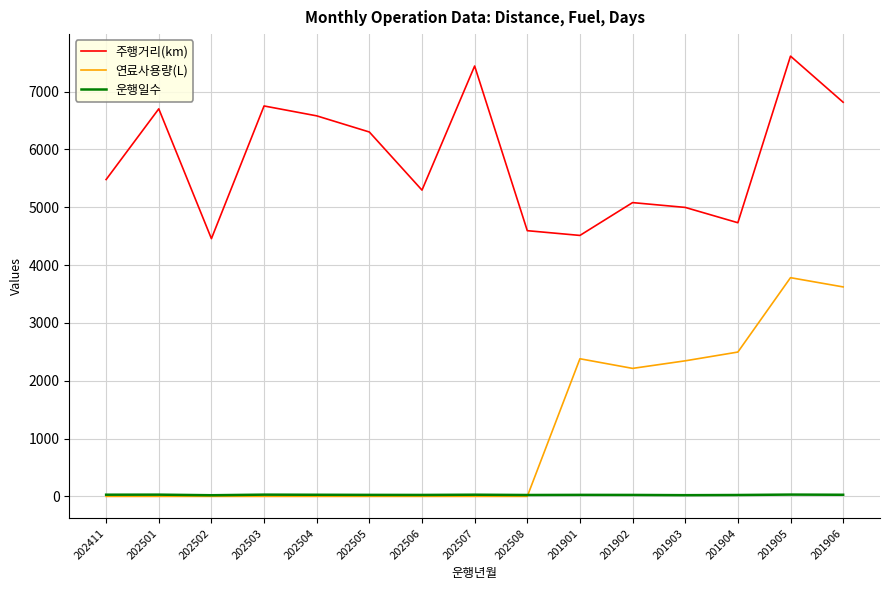

What is the maximum value shown in the chart?

7613.8